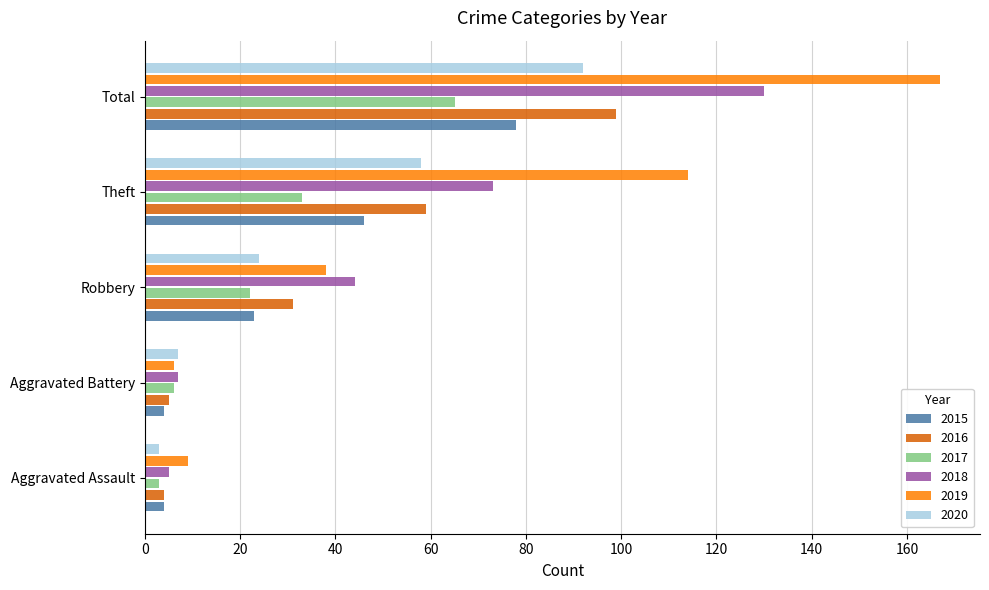

Which series has the largest range (max minus min)?

2019